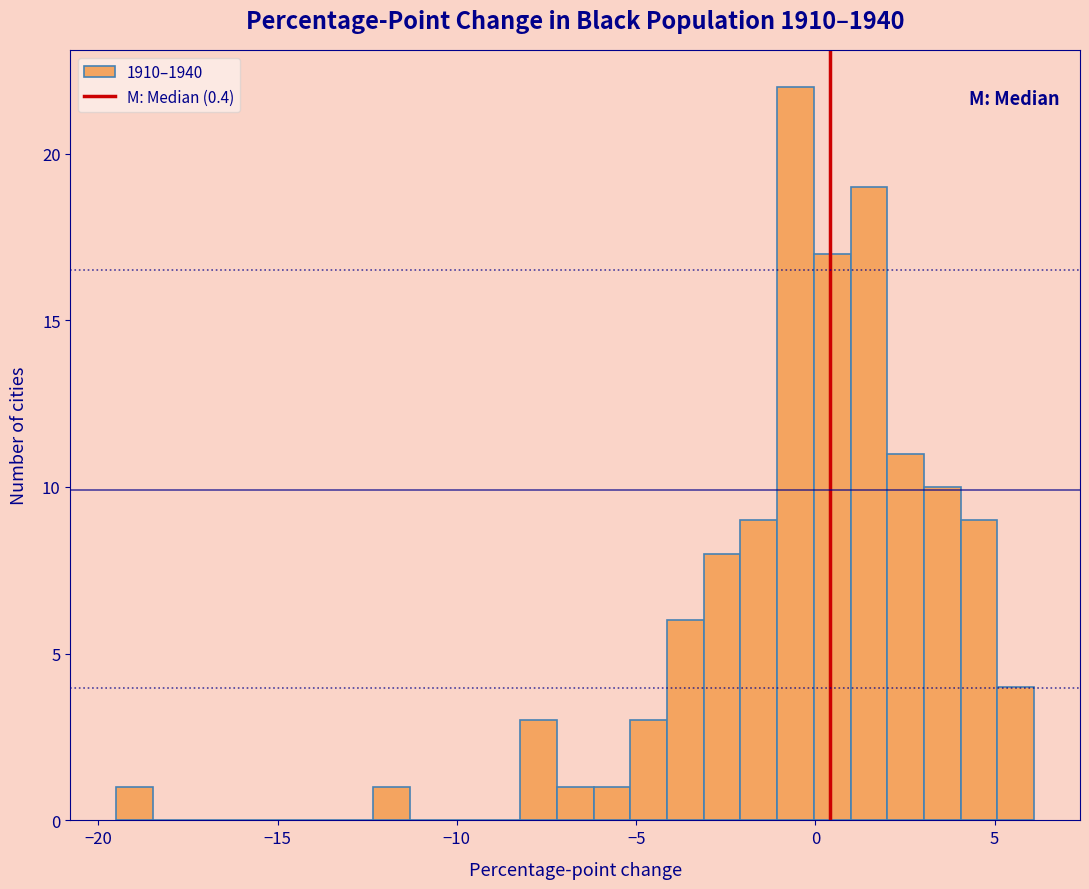

Around what value on the x-axis is the tallest bar? Give the approximate position of its centre, as read against the axis.

-0.5